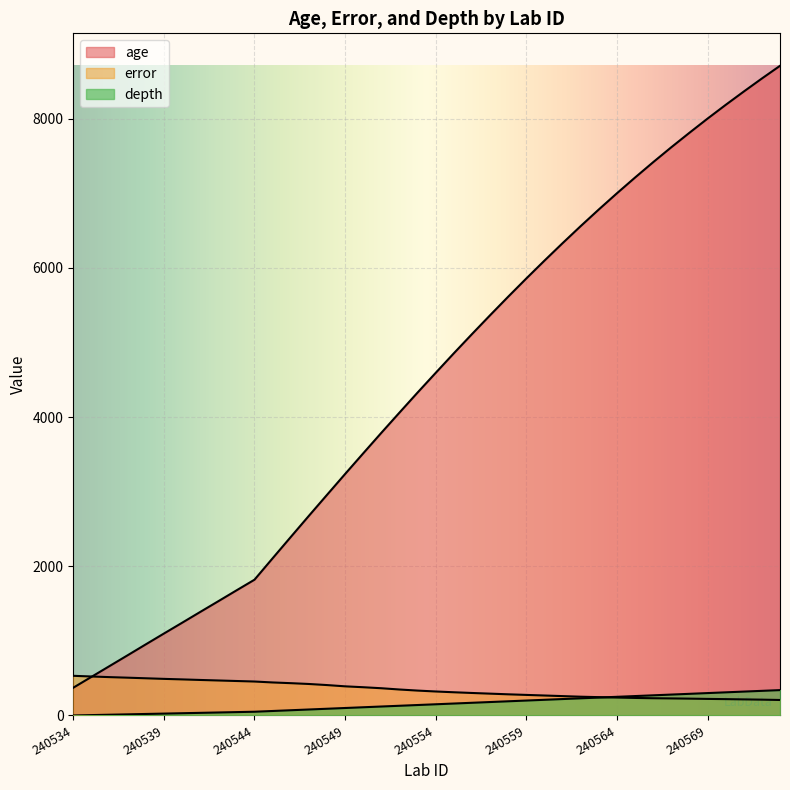

True or false: error has a value of 212.0 at 240572.

True